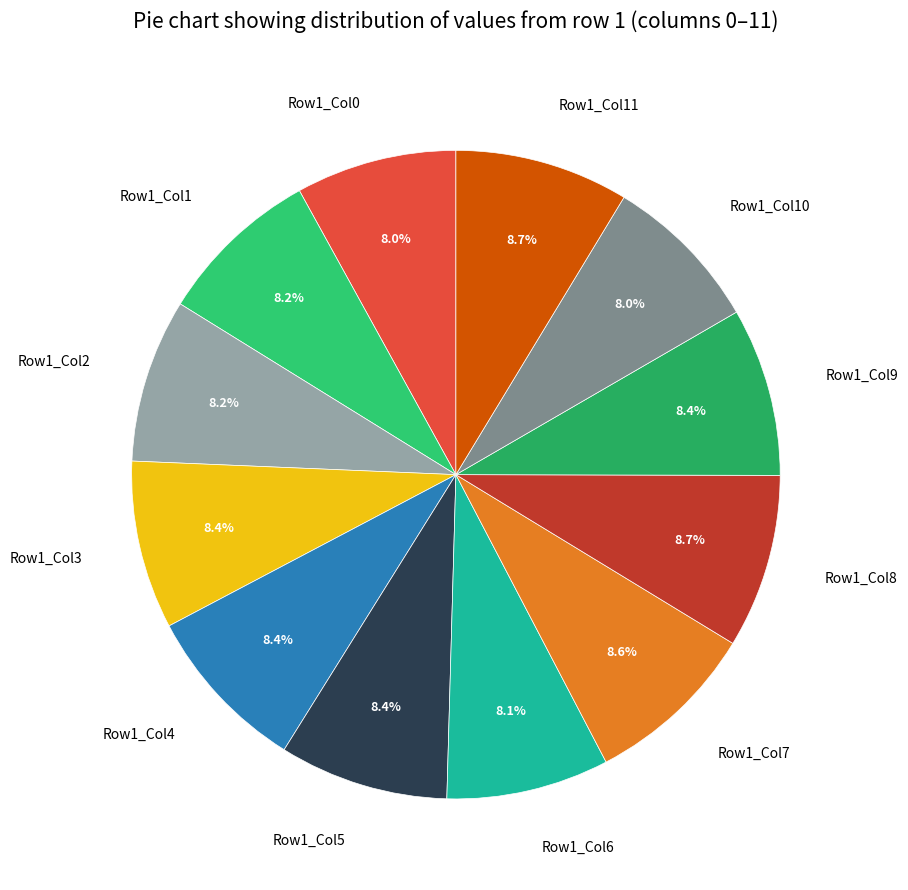

Do Row1_Col0 and Row1_Col1 together represent more than half of the pie?

No